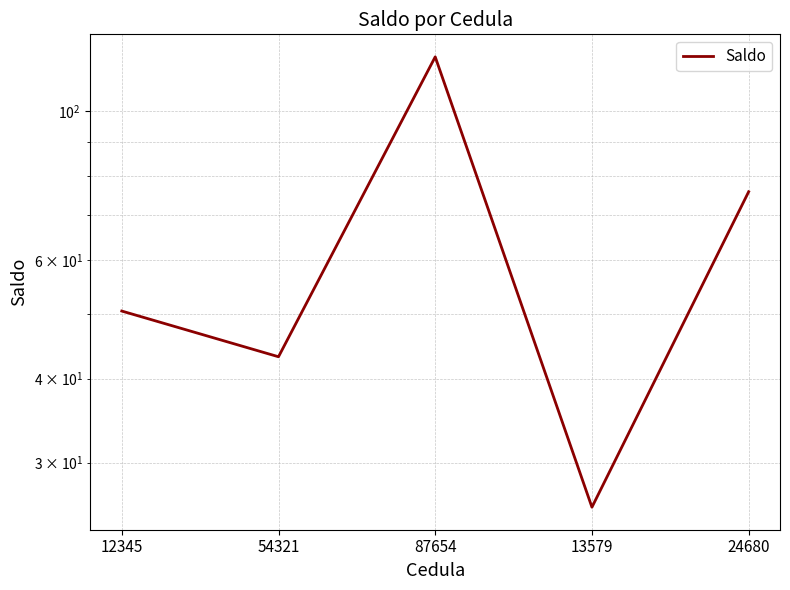

What is the value of the 3rd point from the left?

120.5